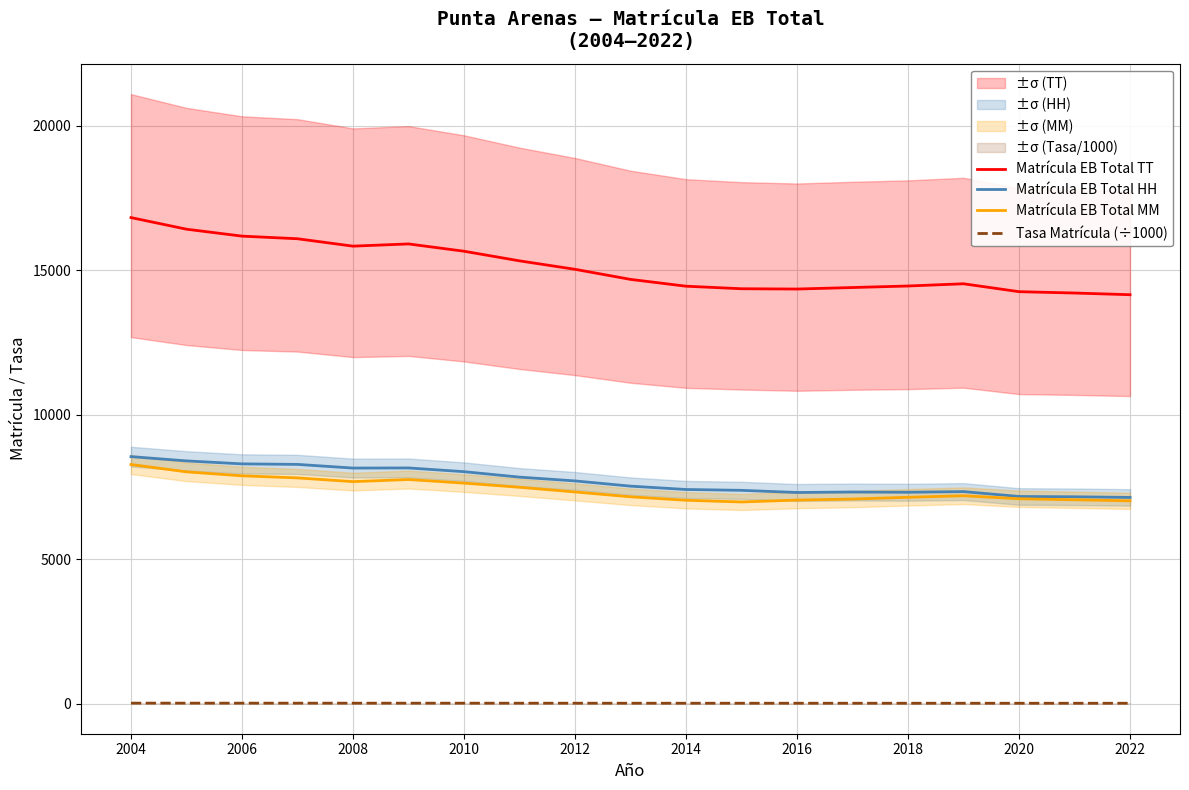

The Matrícula EB Total HH series shows 7308.0 at 2016. True or false?

True